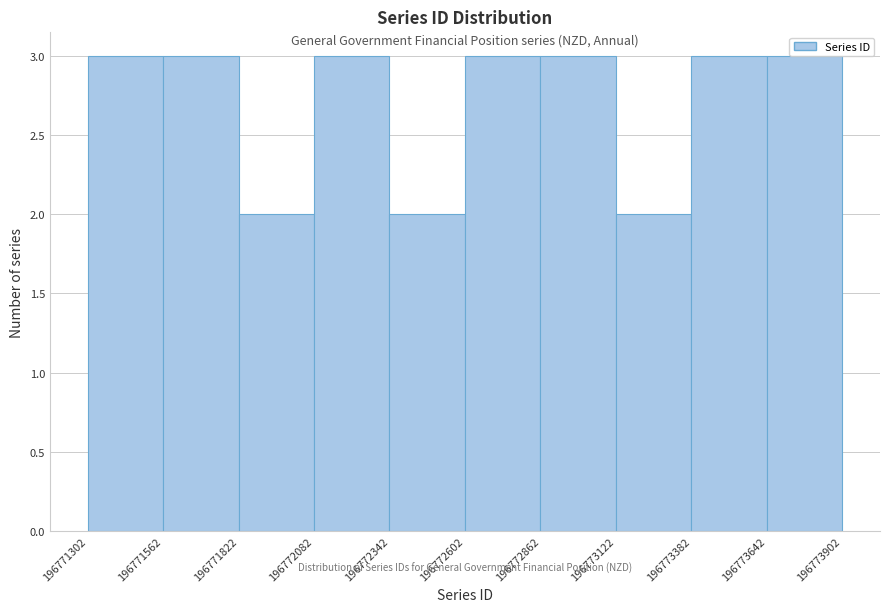

Reading left to right, list every bar in this chart as the range it spans on the x-axis followed by its height. The values are not printed on the chart, so give them approximately, as read against the axis.

196771302 to 196771562: 3
196771562 to 196771822: 3
196771822 to 196772082: 2
196772082 to 196772342: 3
196772342 to 196772602: 2
196772602 to 196772862: 3
196772862 to 196773122: 3
196773122 to 196773382: 2
196773382 to 196773642: 3
196773642 to 196773902: 3